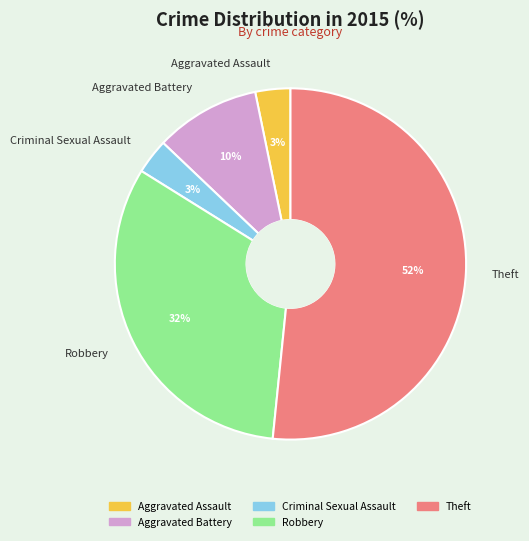

True or false: Criminal Sexual Assault accounts for 3% of the total.

True